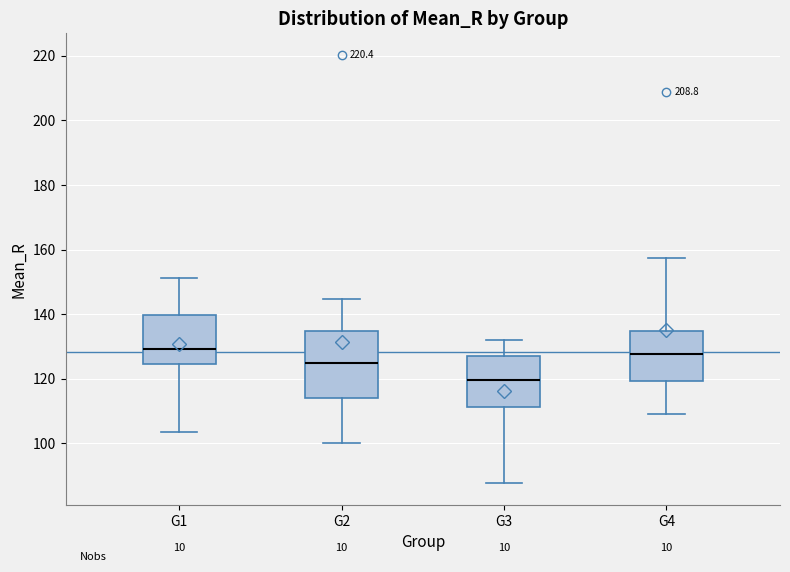

Reading left to right, transcribe this box plot: for each box, give where its median line is, the range the box spans, and where its two whiskers end, as read against the y-axis. The values are not printed on the chart, so give them approximately, as read against the axis.

G1: median 130, box 124 to 140, whiskers 104 to 152
G2: median 126, box 114 to 134, whiskers 100 to 144
G3: median 120, box 112 to 128, whiskers 88 to 132
G4: median 128, box 120 to 134, whiskers 110 to 158